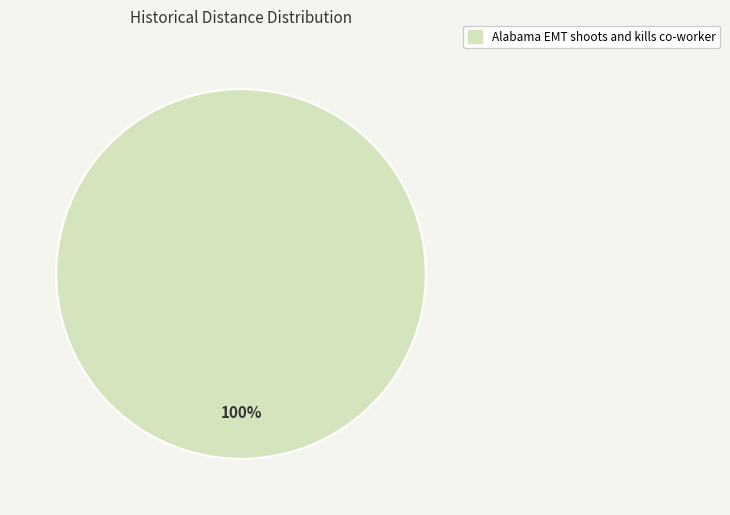

Rank the categories by value from highest to lowest.

Alabama EMT shoots and kills co-worker